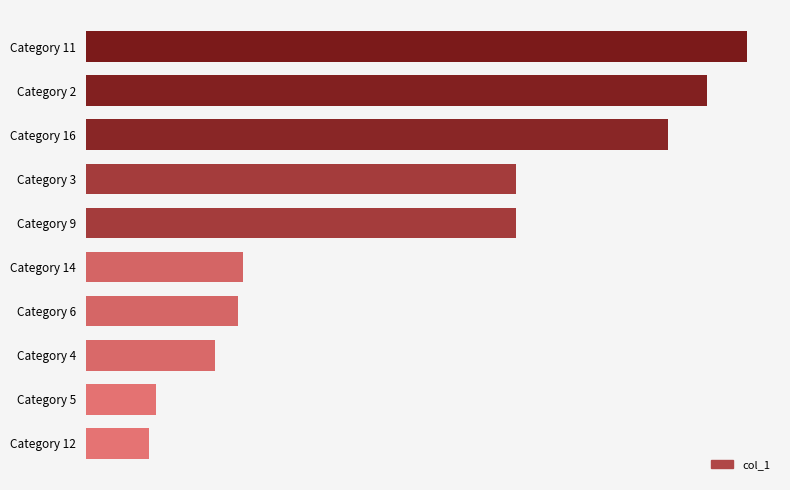

List the labels in order of value, largest first.

Category 11, Category 2, Category 16, Category 3, Category 9, Category 14, Category 6, Category 4, Category 5, Category 12